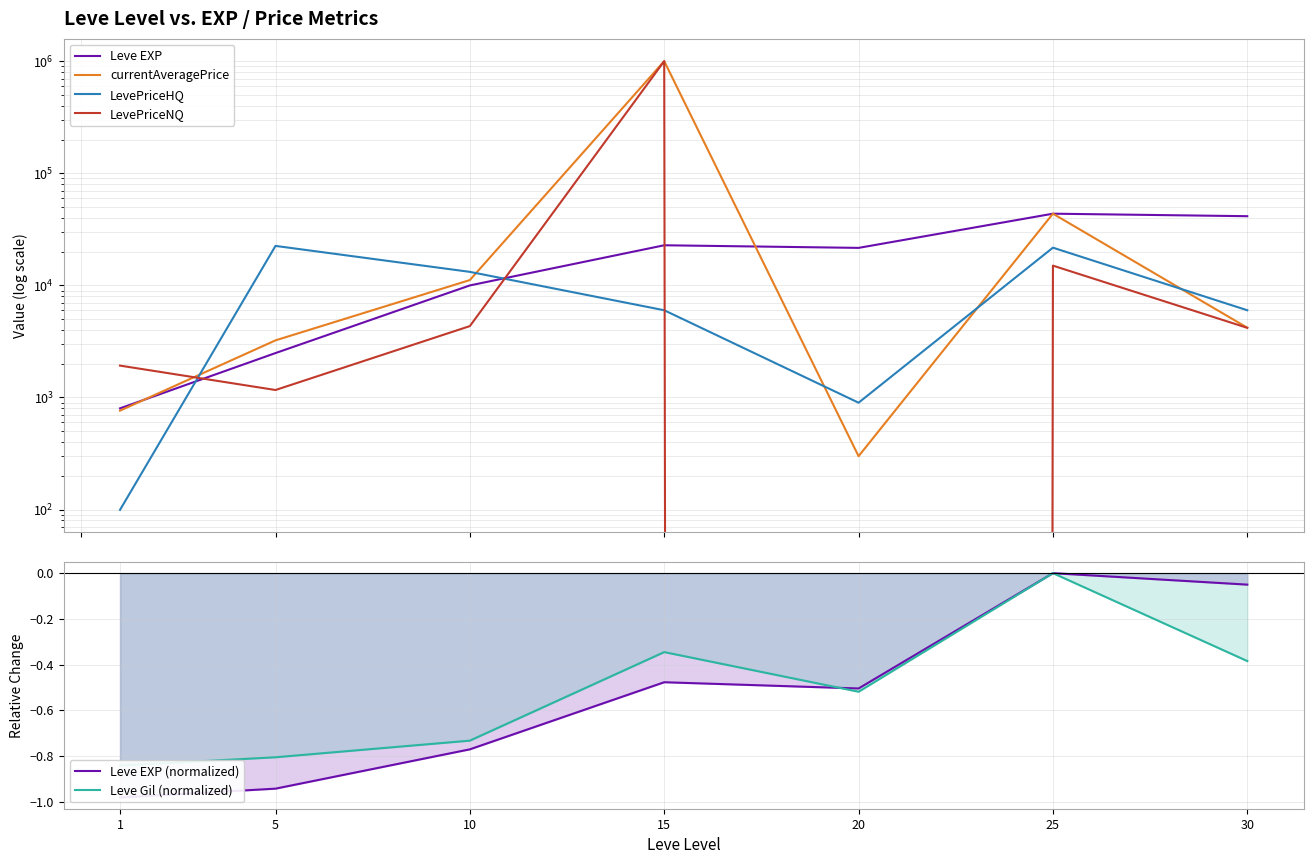

Read the Leve EXP (normalized) value at 30.

-0.1